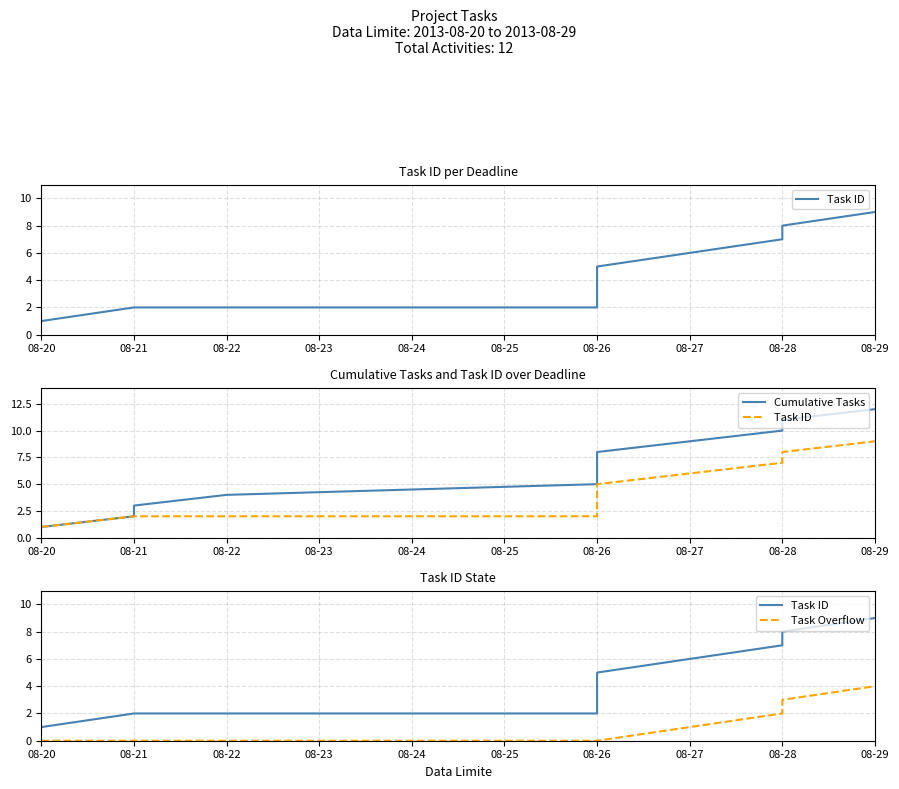

At which category does the chart reach its minimum across all series?

08-20